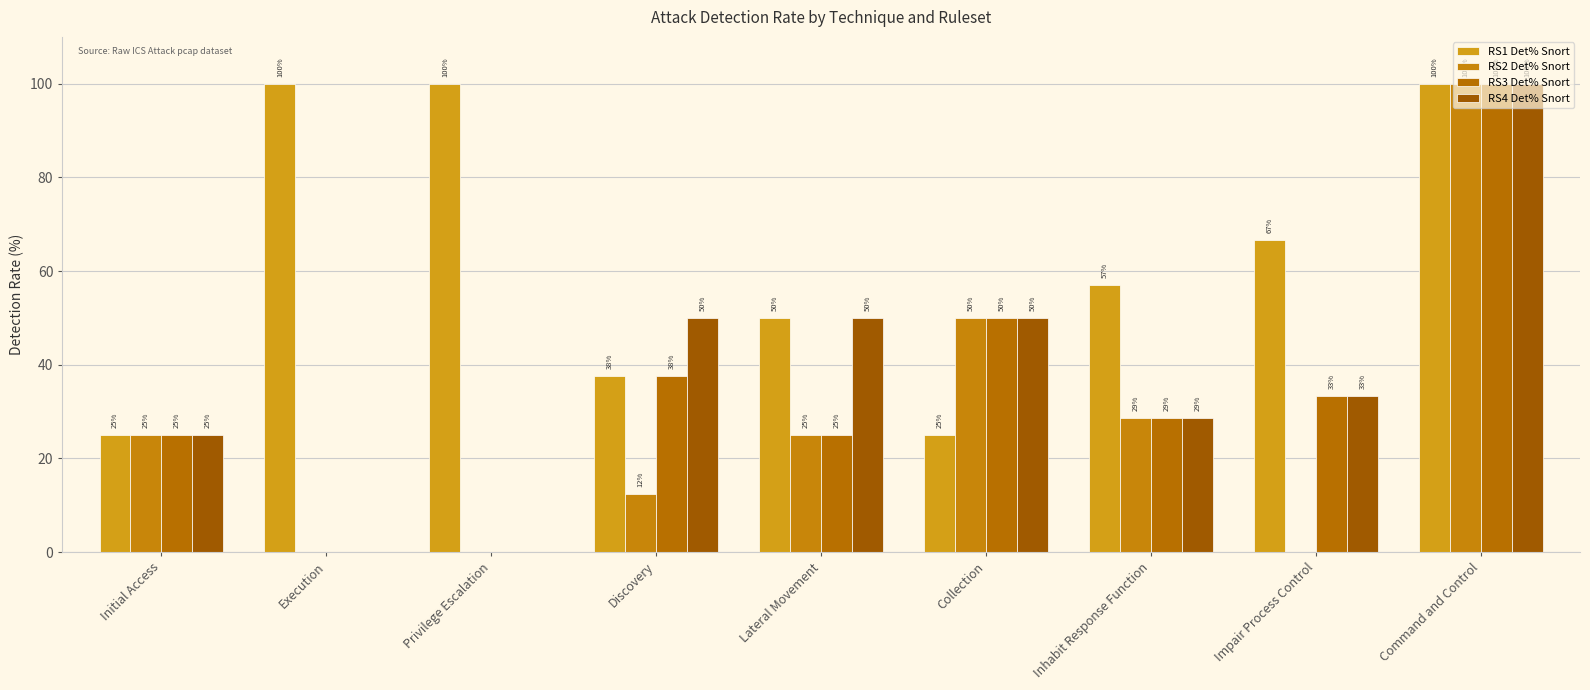

What is the average value of the RS2 Det% Snort series?

26.8